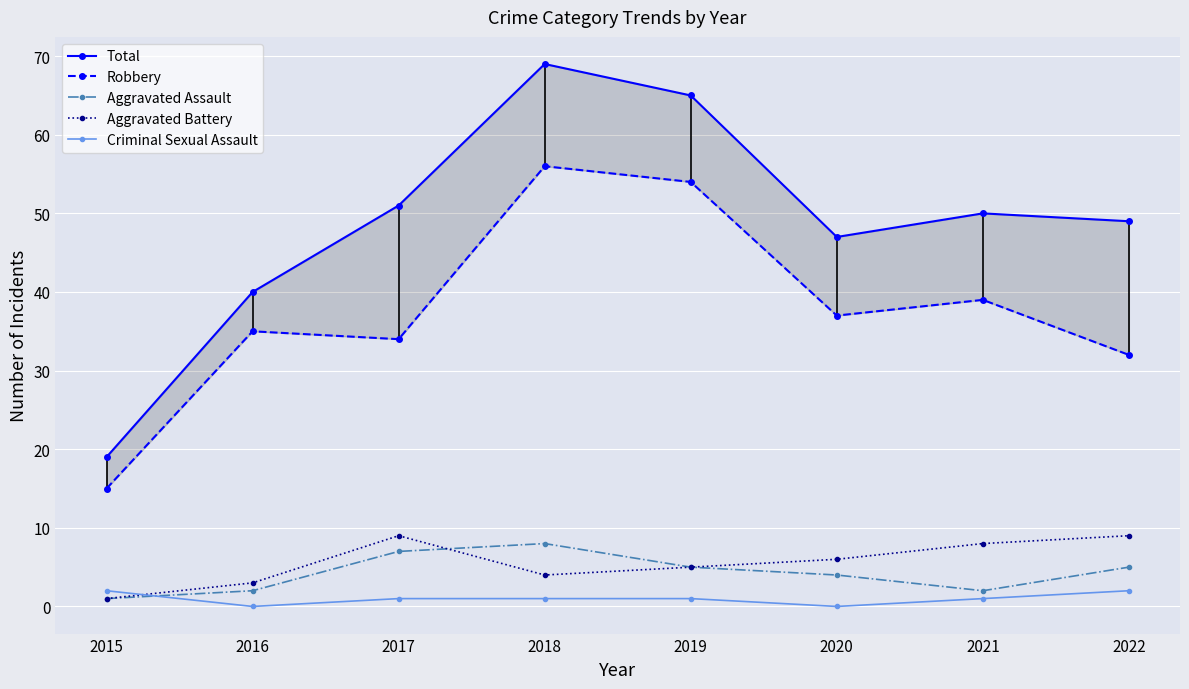

What is the average value of the Total series?

49